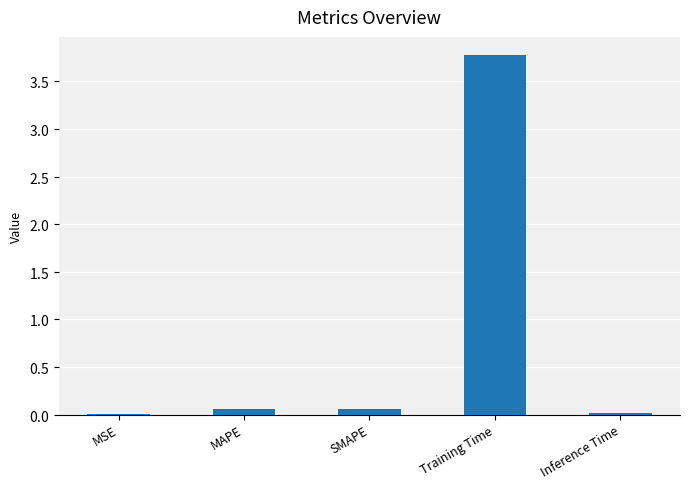

What is the sum of the values at MSE and Training Time?

3.8